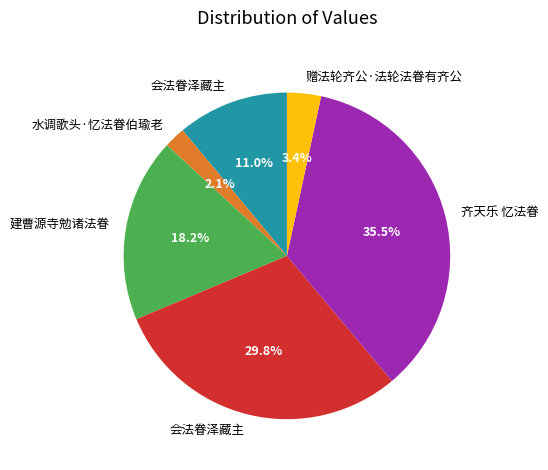

Does any single category account for the majority?

No